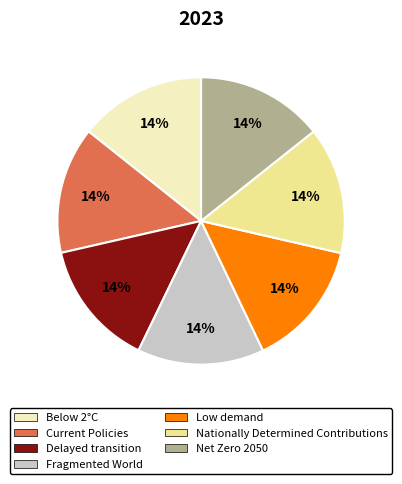

To the nearest percent, what percentage of the pie is Fragmented World?

14%